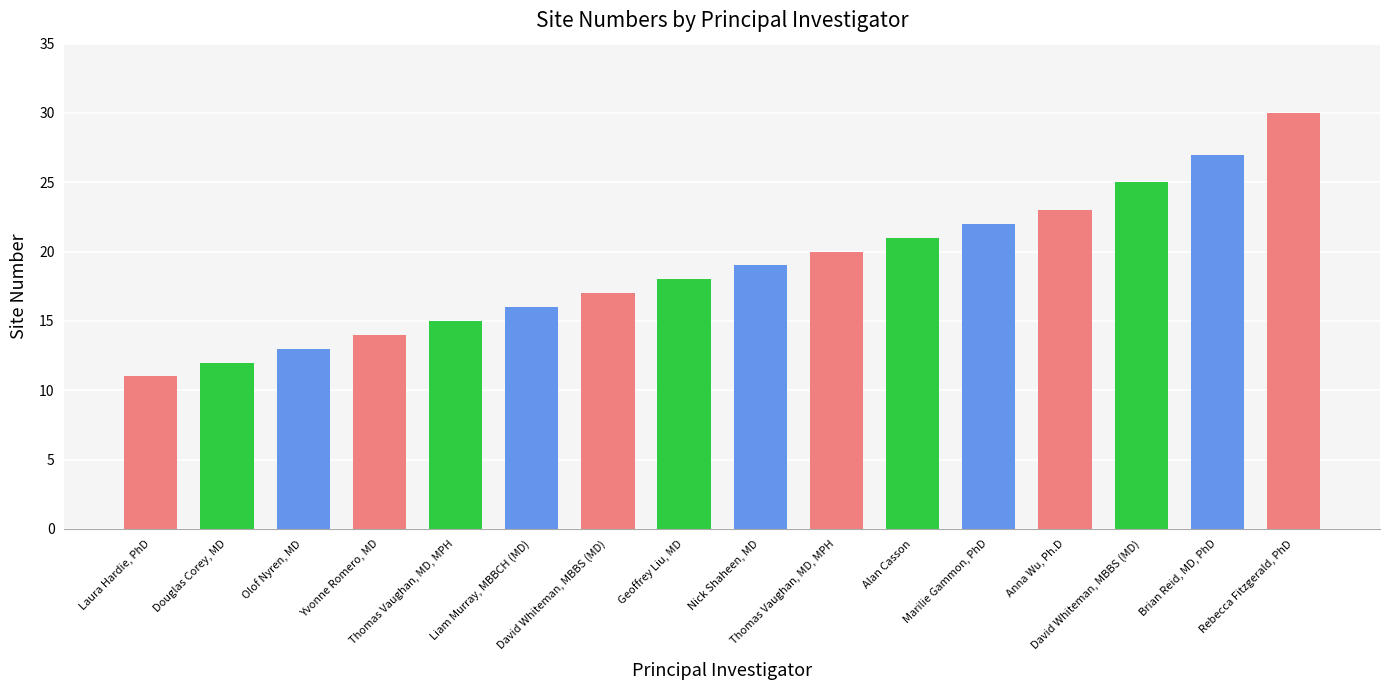

Rank the categories by value from lowest to highest.

Laura Hardie, PhD, Douglas Corey, MD, Olof Nyren, MD, Yvonne Romero, MD, Thomas Vaughan, MD, MPH, Liam Murray, MBBCH (MD), David Whiteman, MBBS (MD), Geoffrey Liu, MD, Nick Shaheen, MD, Thomas Vaughan, MD, MPH, Alan Casson, Marilie Gammon, PhD, Anna Wu, Ph.D, David Whiteman, MBBS (MD), Brian Reid, MD, PhD, Rebecca Fitzgerald, PhD